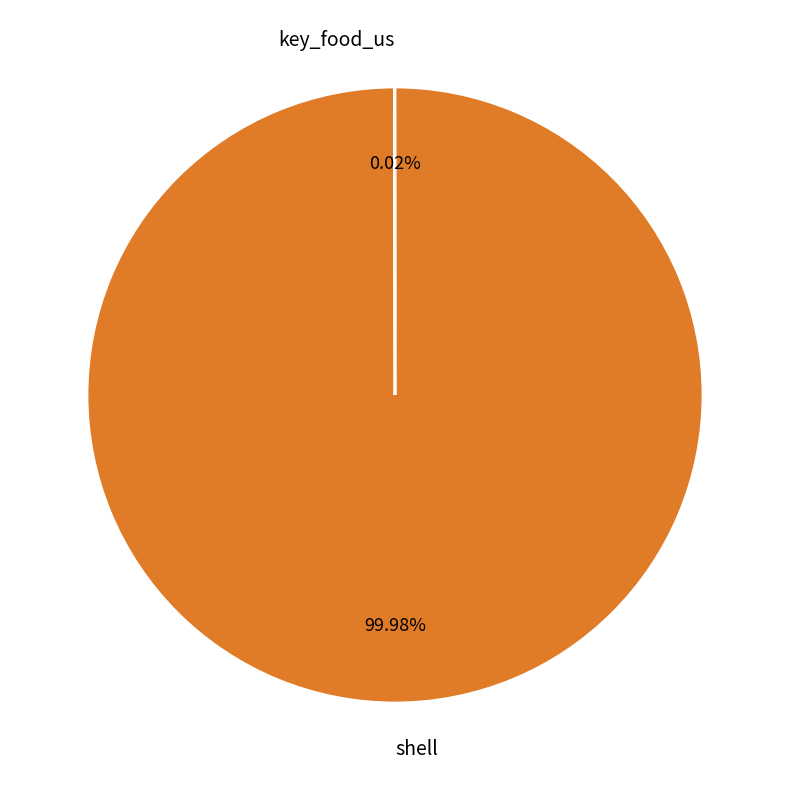

What is the largest slice in the pie chart?

shell